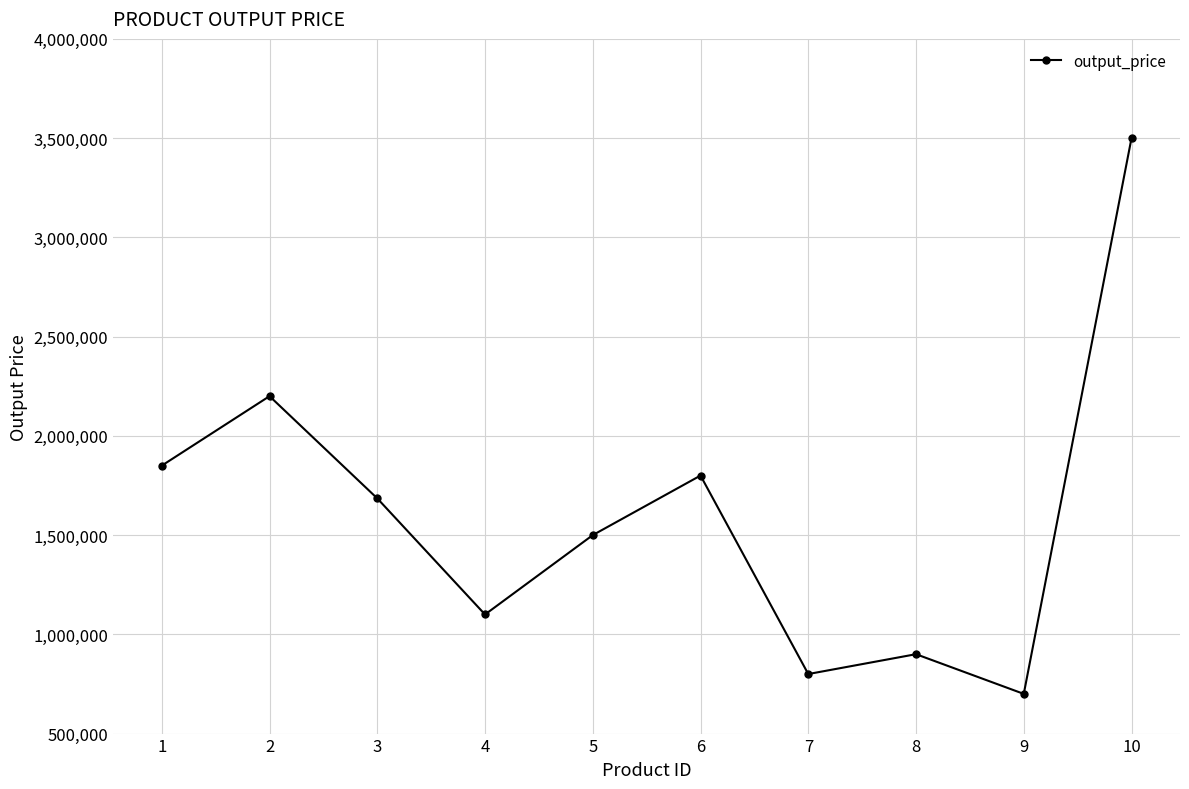

Does the chart have visible grid lines?

Yes